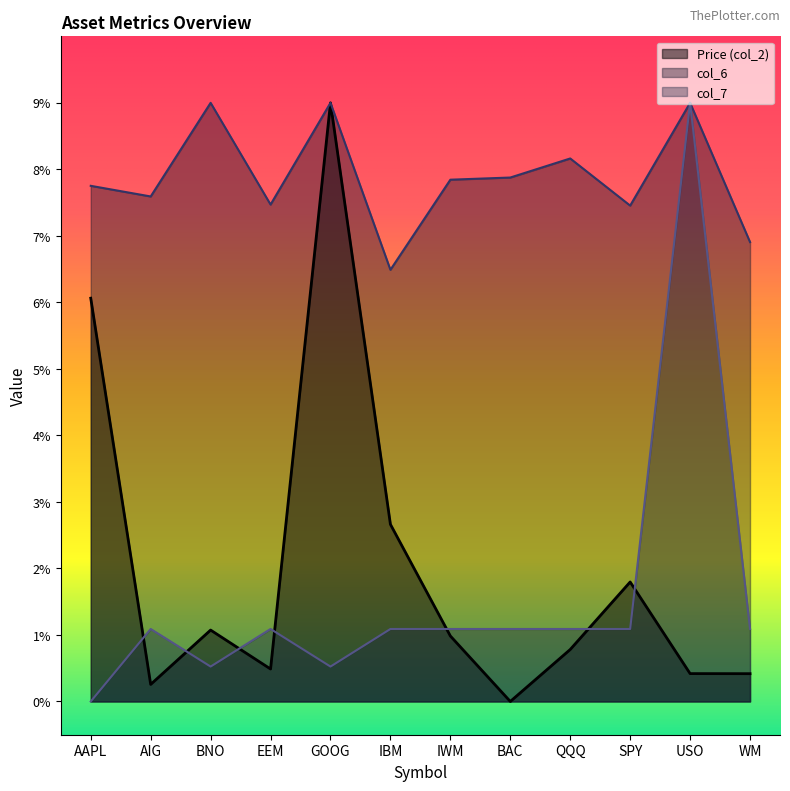

How many distinct data groups are displayed?

3